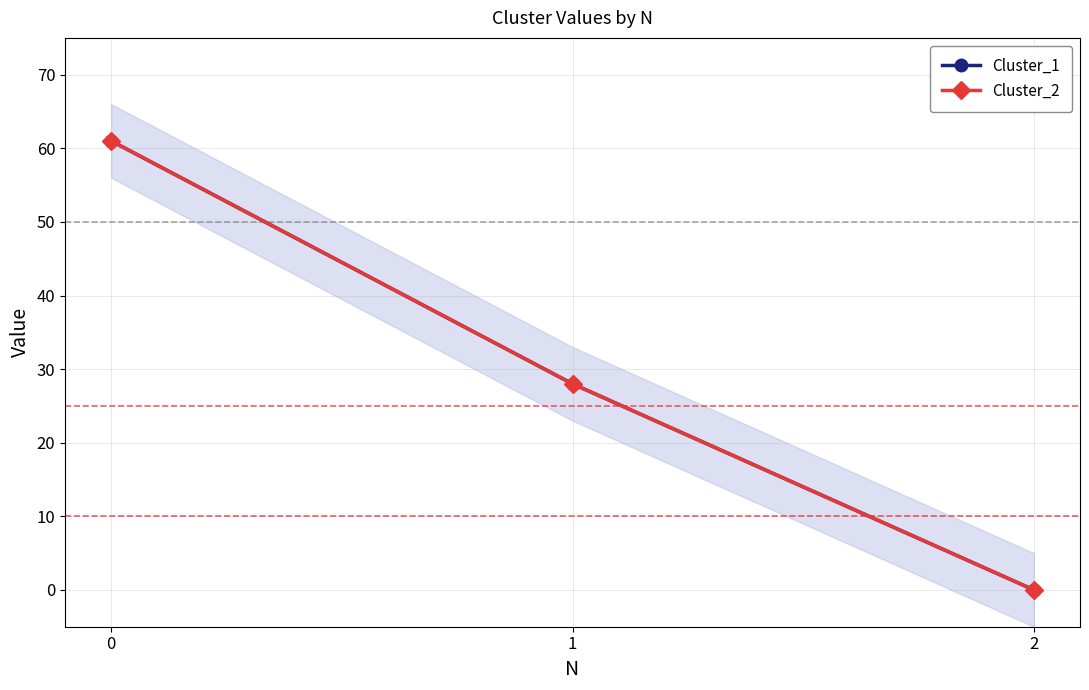

True or false: Cluster_1 has a value of -36 at 2.

False